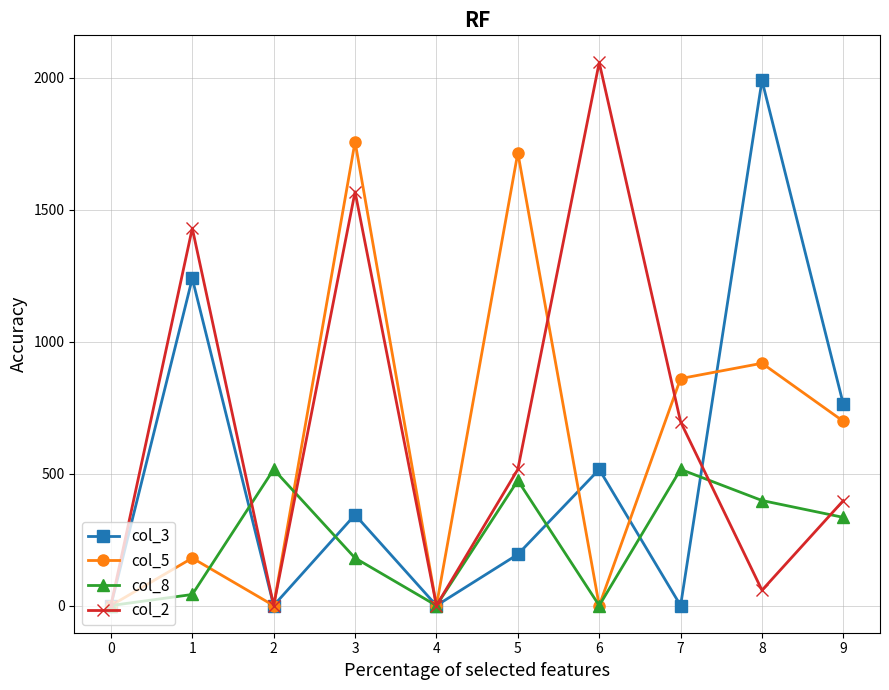

How many values in the col_5 series are below 698?

5